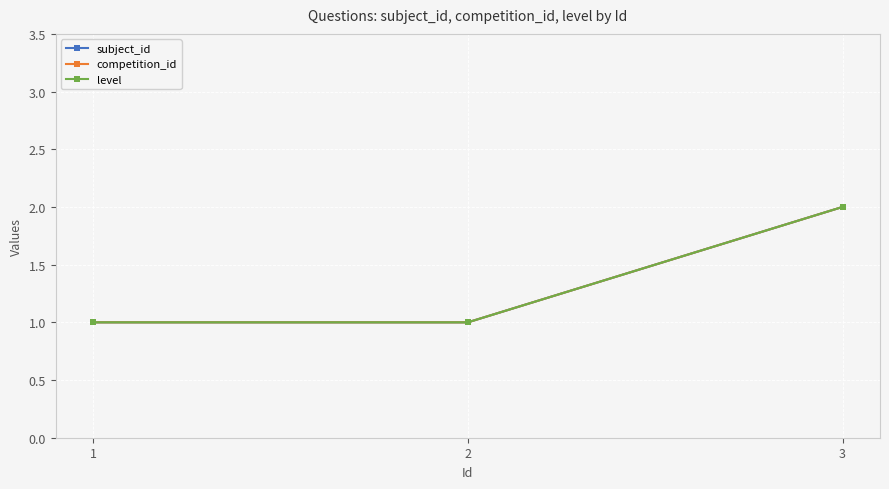

Does the chart display data point markers on the line(s)?

Yes